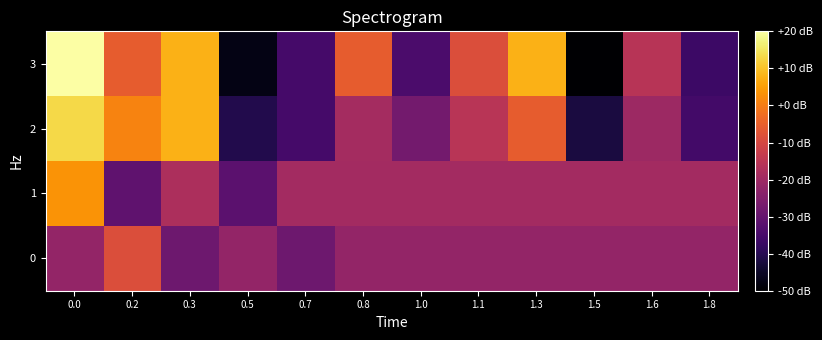

Count the number of data series in this chart.

4